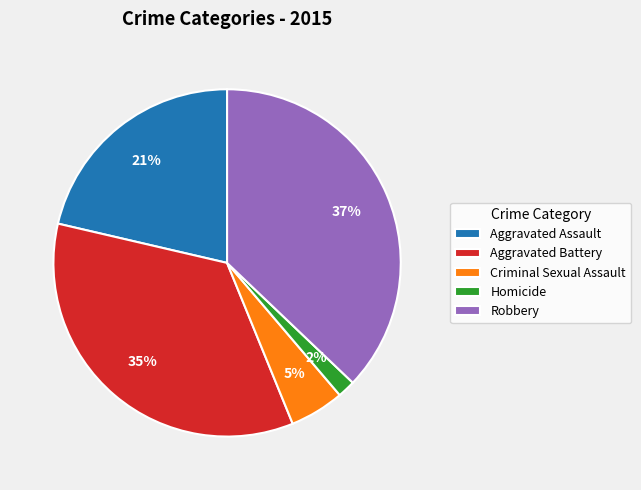

Between Homicide and Aggravated Assault, which is larger?

Aggravated Assault